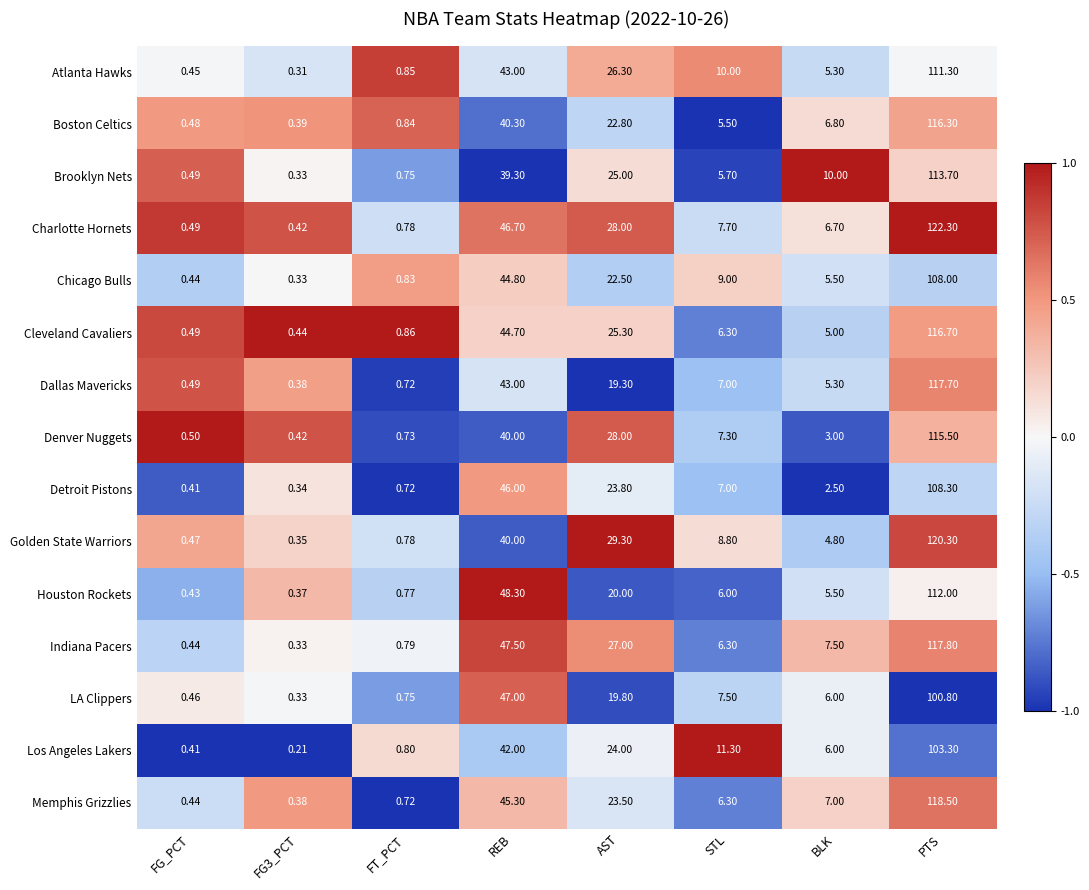

Which label corresponds to the smallest value in the chart?

FG3_PCT